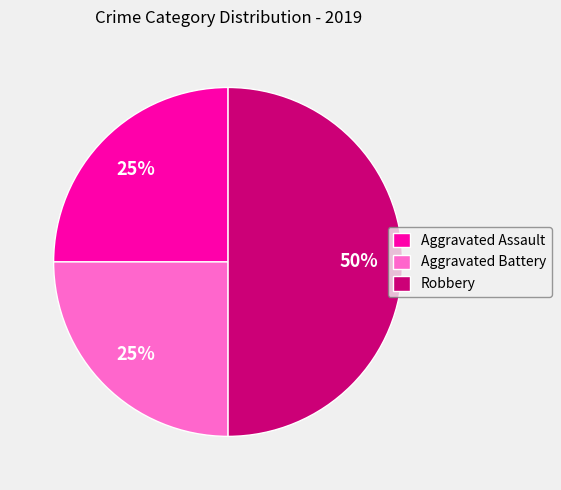

Is it true that Aggravated Battery is 38% of the pie?

False